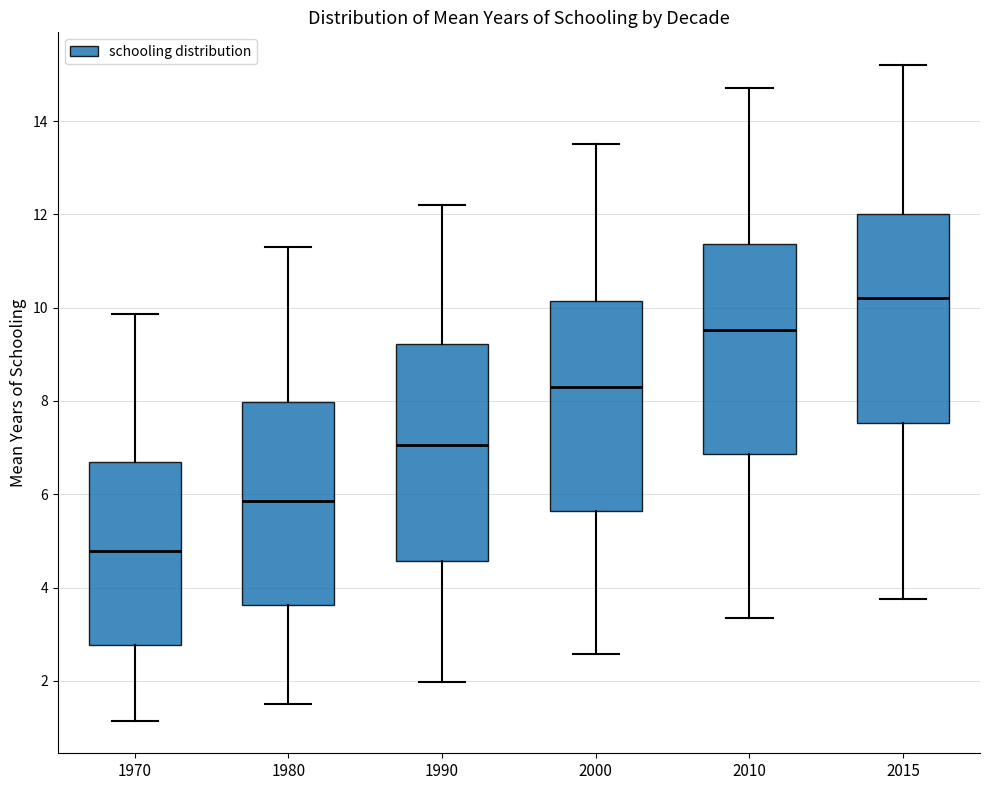

Reading left to right, transcribe this box plot: for each box, give where its median line is, the range the box spans, and where its two whiskers end, as read against the y-axis. The values are not printed on the chart, so give them approximately, as read against the axis.

1970: median 4.8, box 2.8 to 6.6, whiskers 1.2 to 9.8
1980: median 5.8, box 3.6 to 8.0, whiskers 1.6 to 11.4
1990: median 7.0, box 4.6 to 9.2, whiskers 2.0 to 12.2
2000: median 8.4, box 5.6 to 10.2, whiskers 2.6 to 13.6
2010: median 9.6, box 6.8 to 11.4, whiskers 3.4 to 14.8
2015: median 10.2, box 7.6 to 12.0, whiskers 3.8 to 15.2